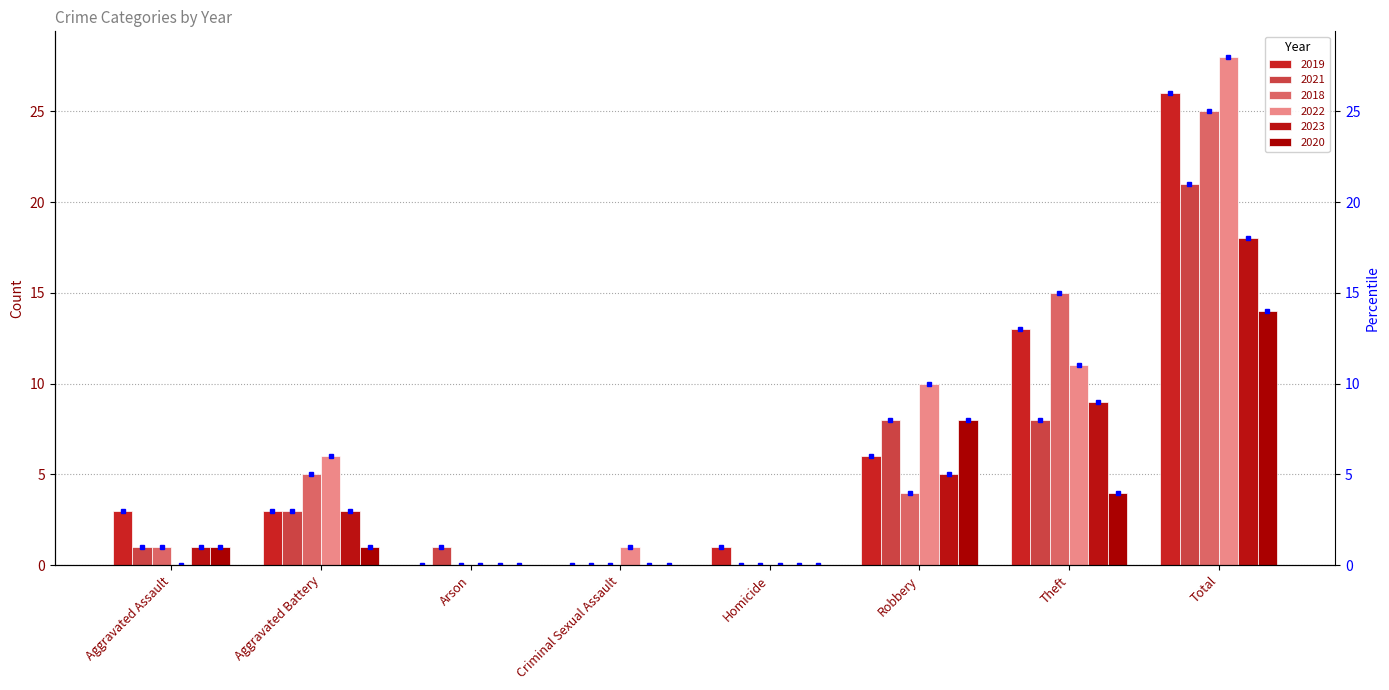

What is the difference between the 2022 values at Robbery and Homicide?

10